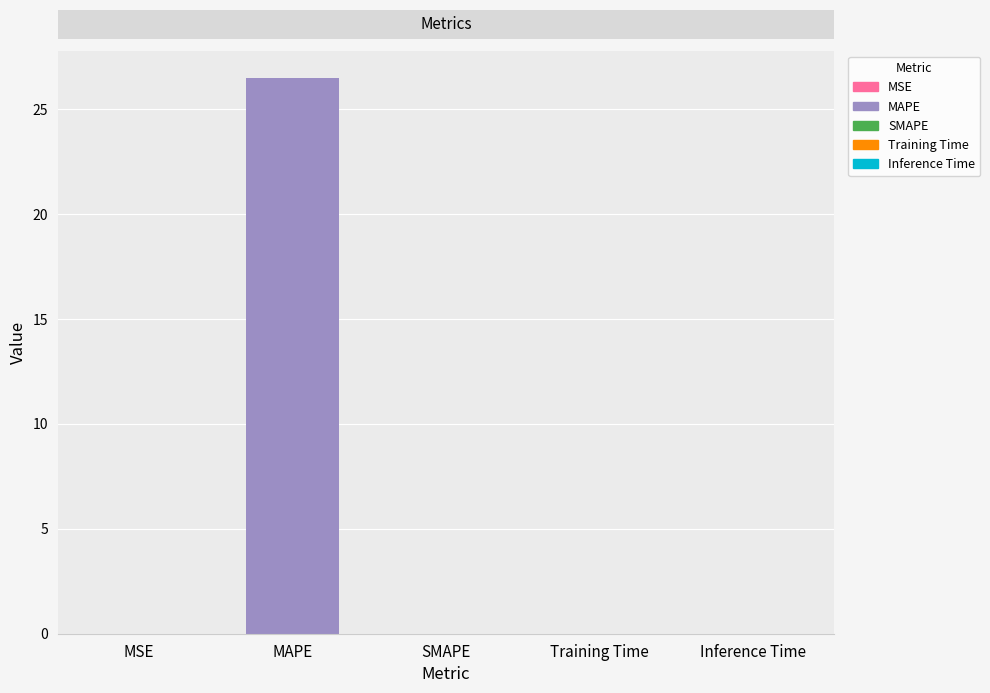

The value at Inference Time is 0.0. True or false?

True